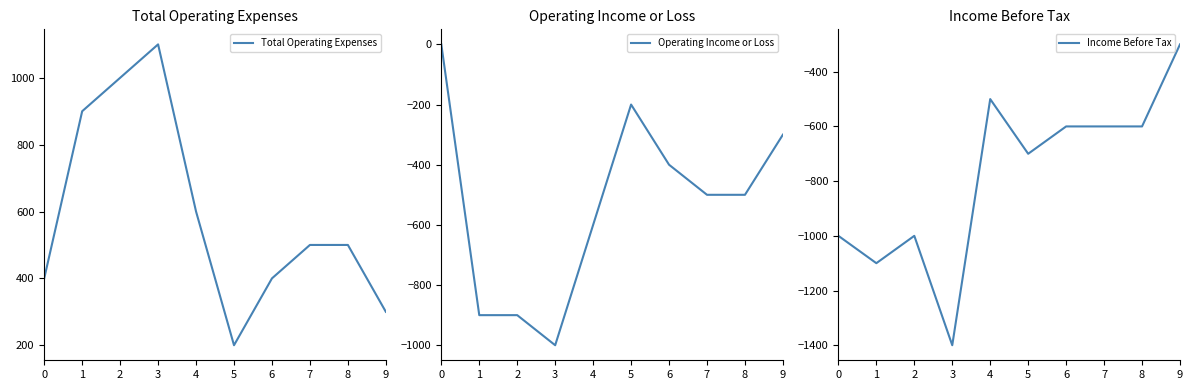

Does the chart display data point markers on the line(s)?

No